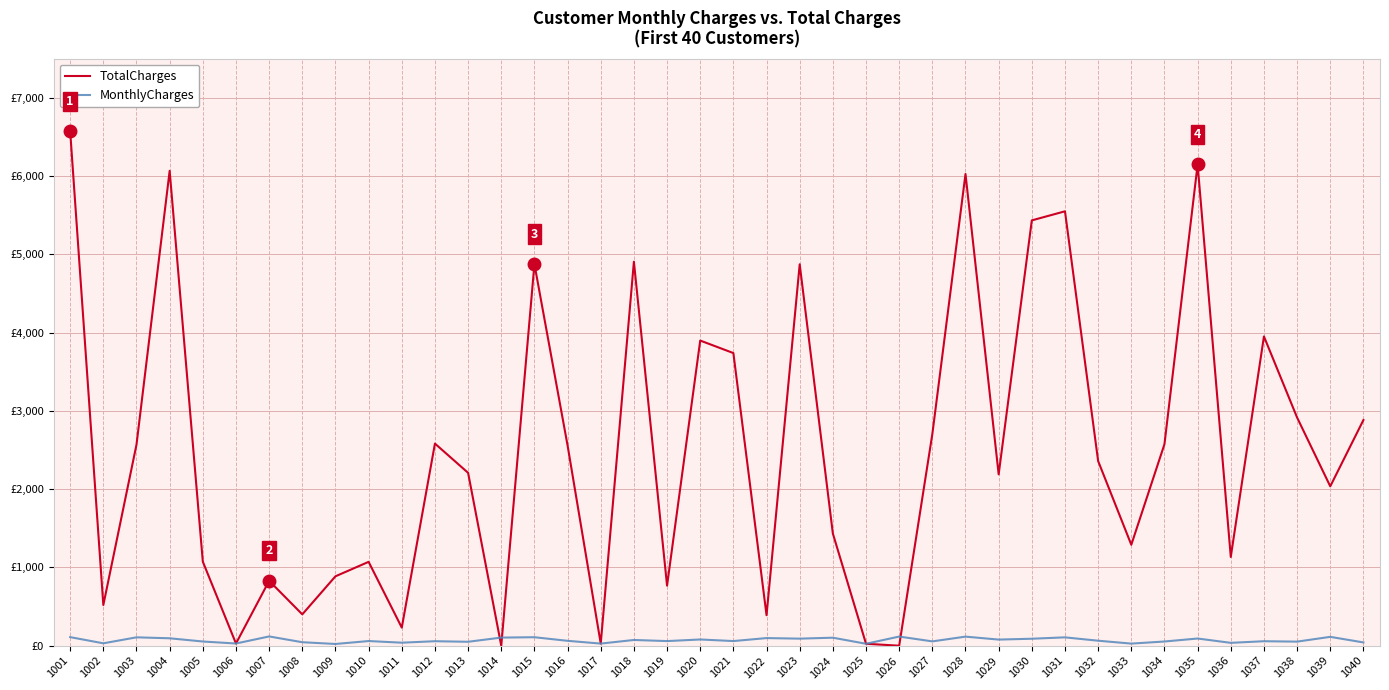

Does the chart display data point markers on the line(s)?

No